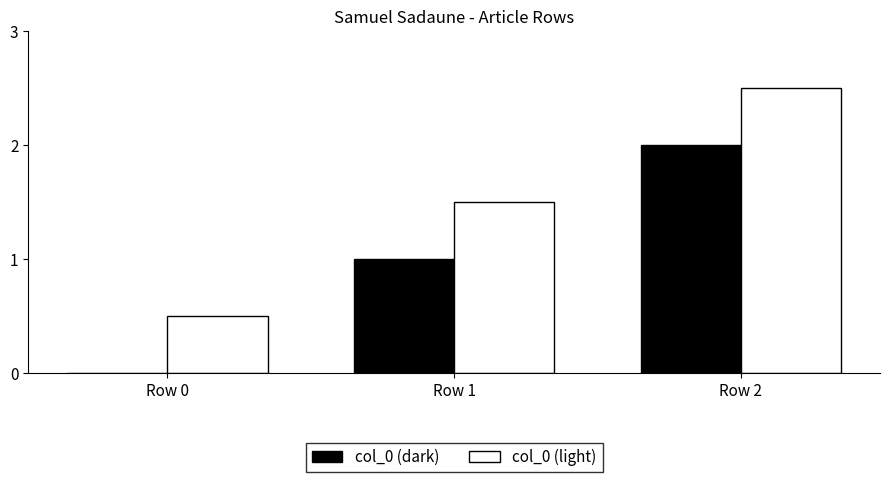

Is it true that col_0 (dark) equals 0.0 at Row 0?

True